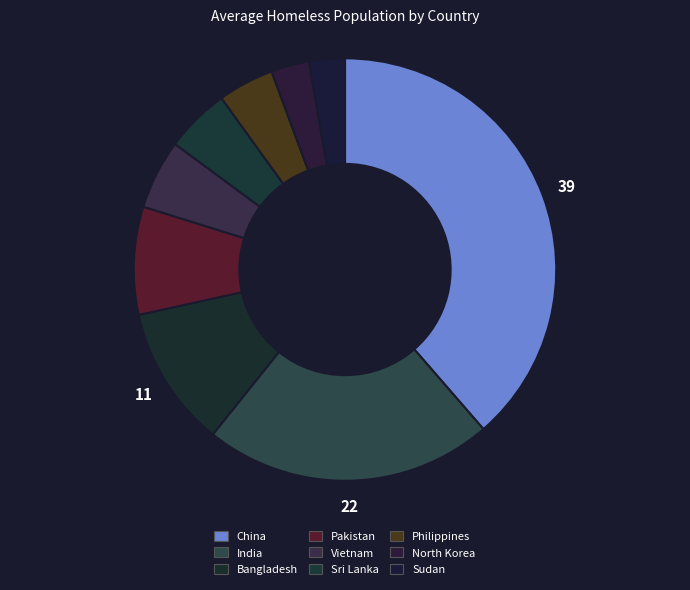

What is the largest slice in the pie chart?

China